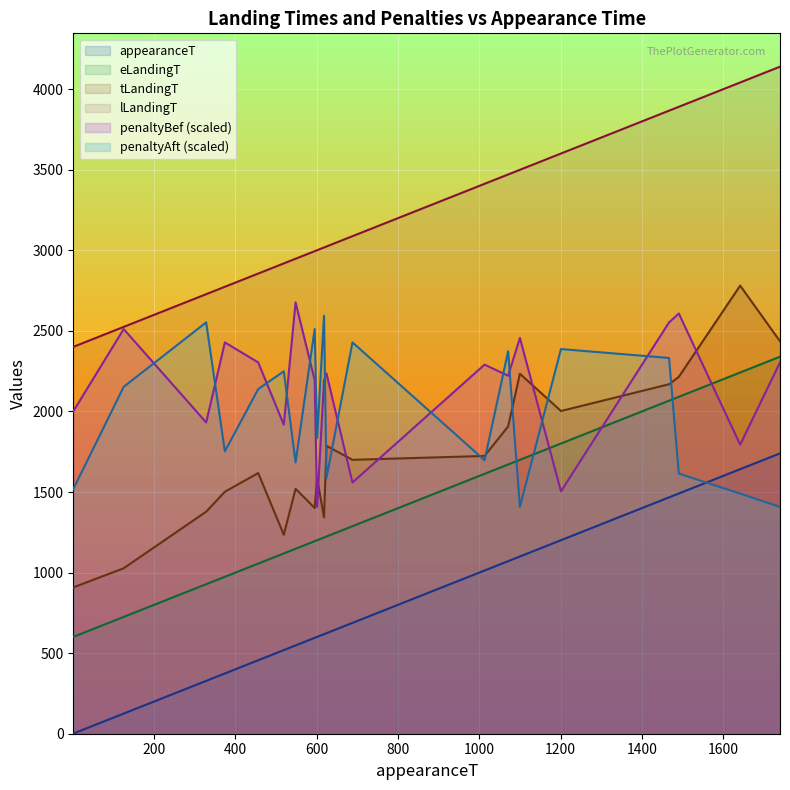

True or false: appearanceT and eLandingT cross at least once.

False